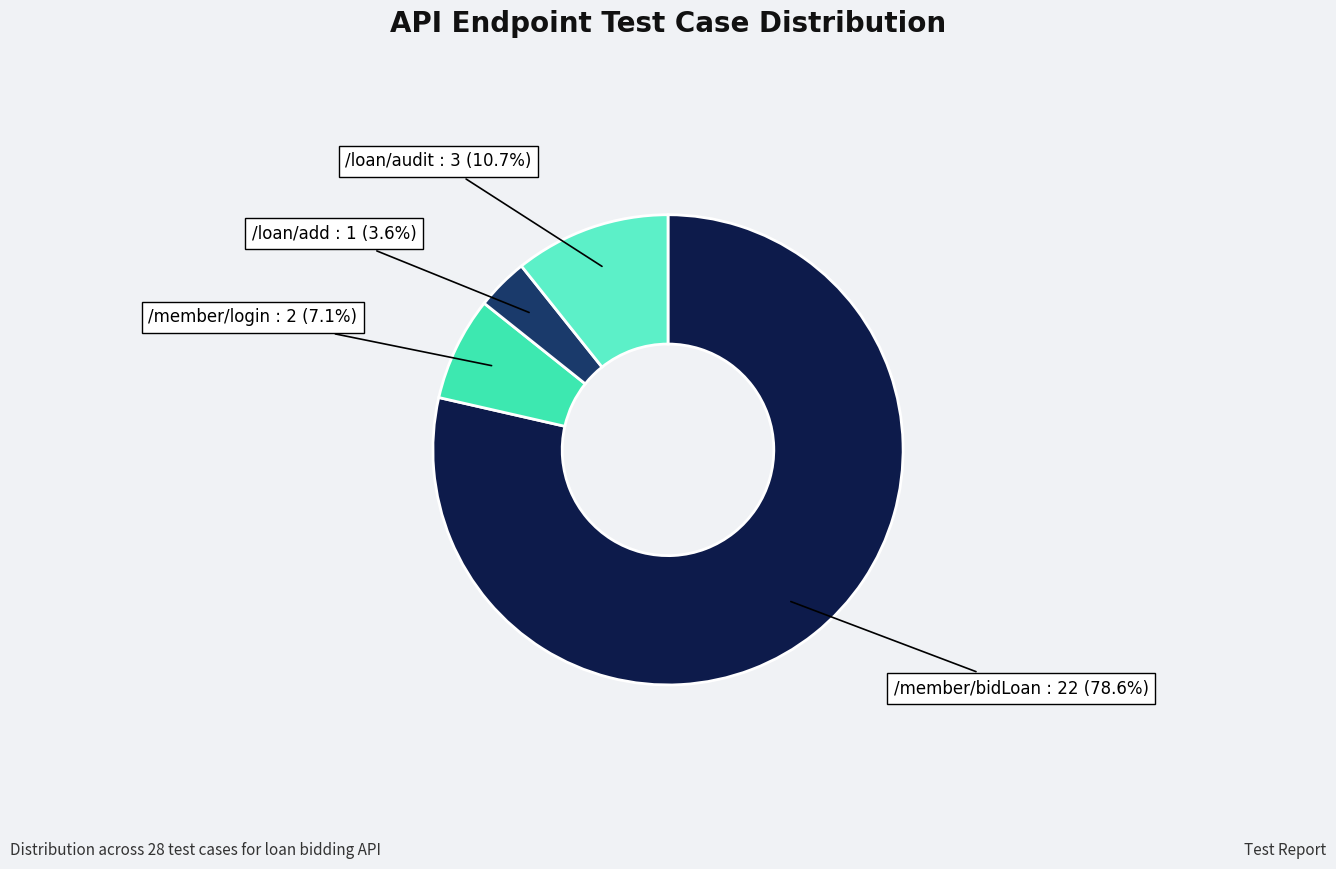

Is there any slice that represents more than half of the pie?

Yes